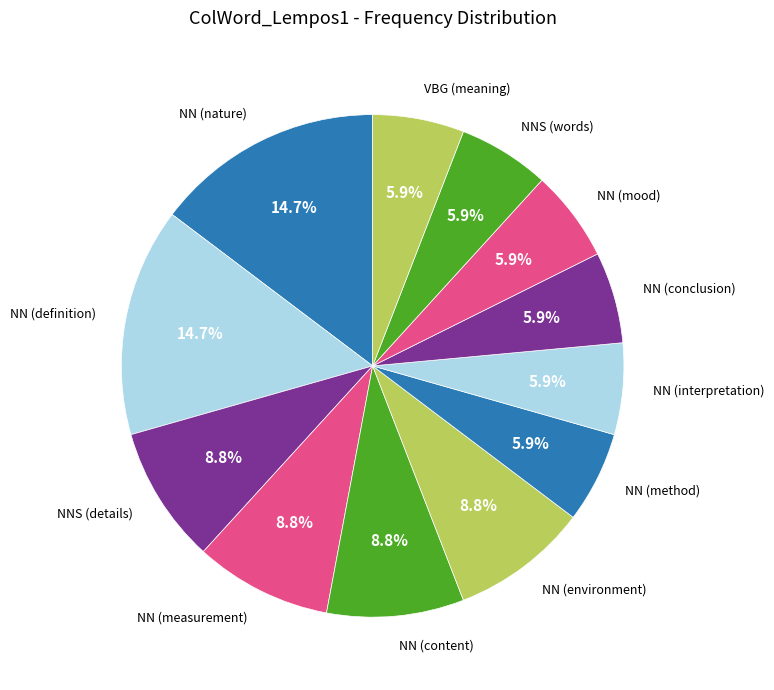

Does NN (definition) represent more than half of the total?

No